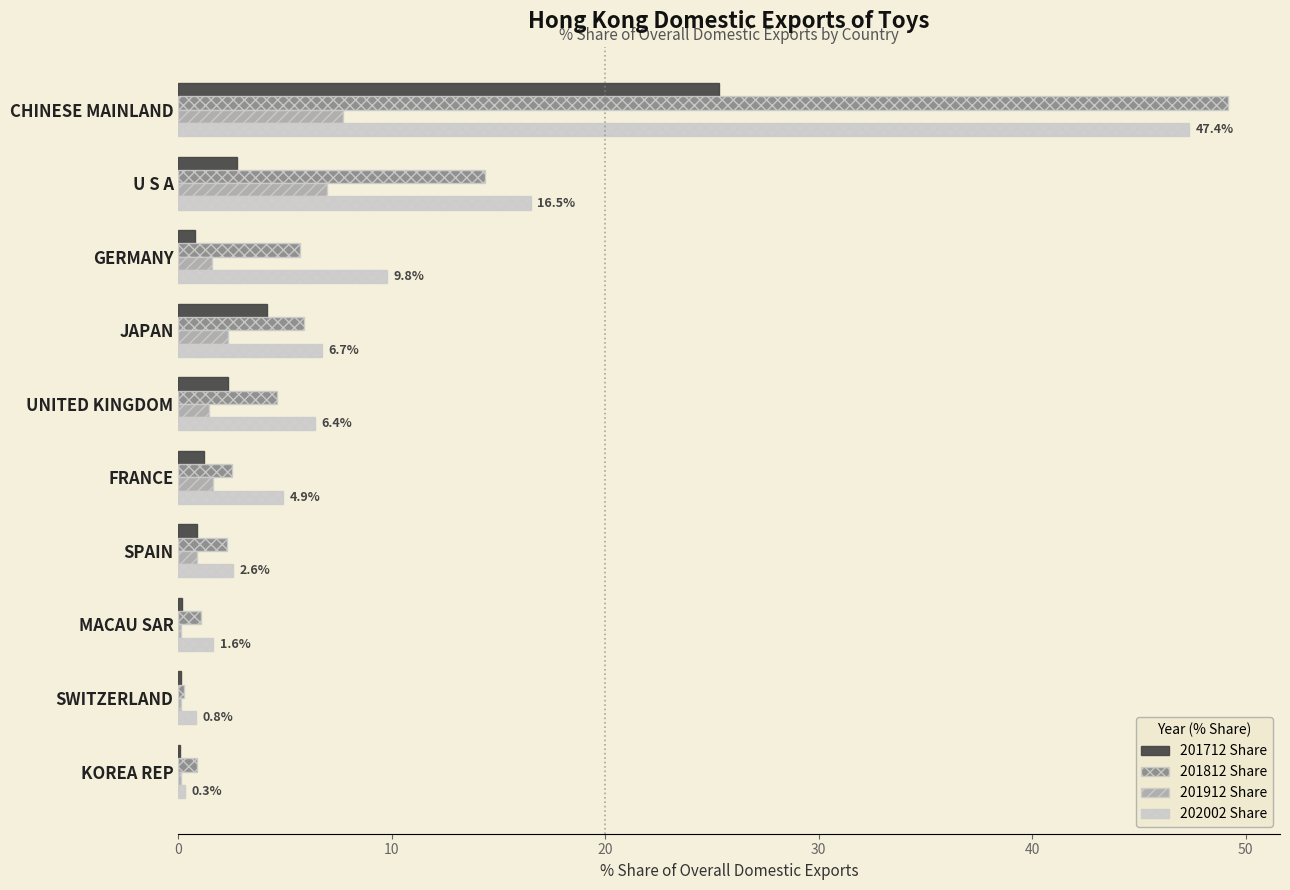

What is the total value across all series at UNITED KINGDOM?

14.8